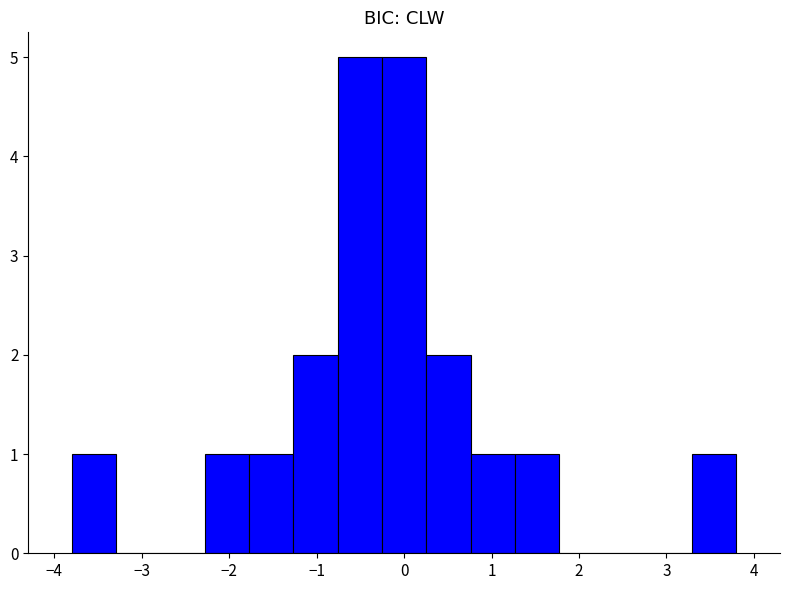

How tall is the bar that spans -1.8 to -1.3 on the x-axis? Neither the bar edges nor the heights are printed on the chart, so give them approximately, as read against the axes.

1